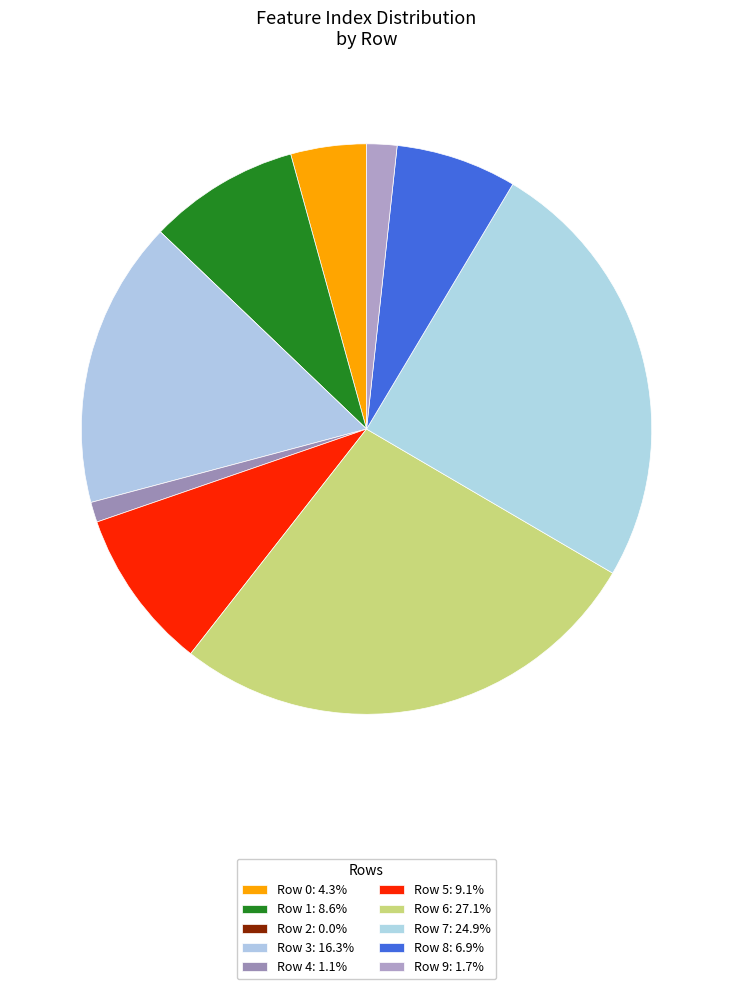

What is the change in value from Row 0 to Row 2?

-15